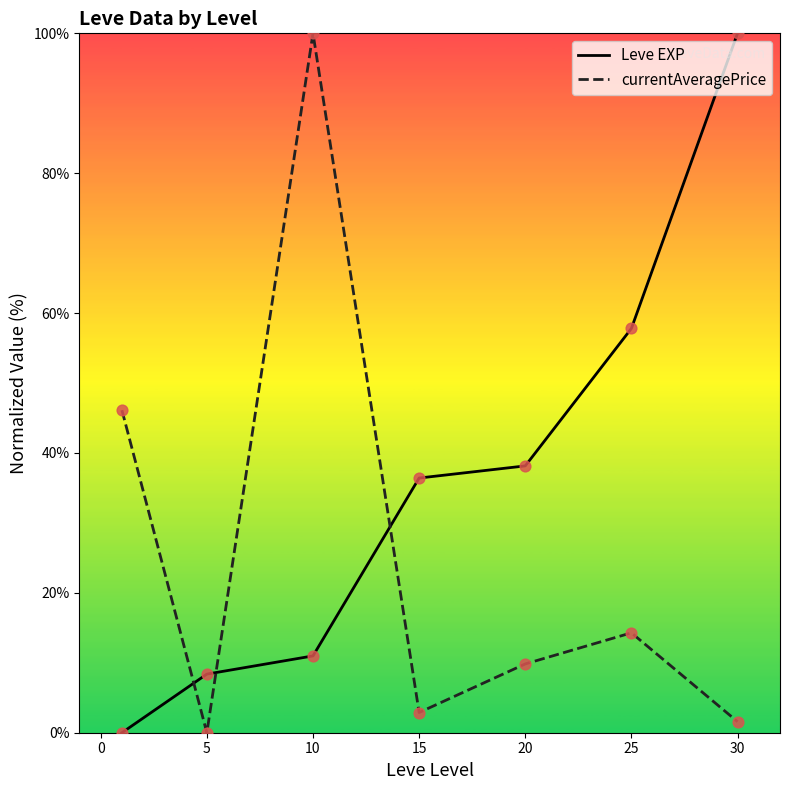

Which series has the largest total across all categories?

Leve EXP